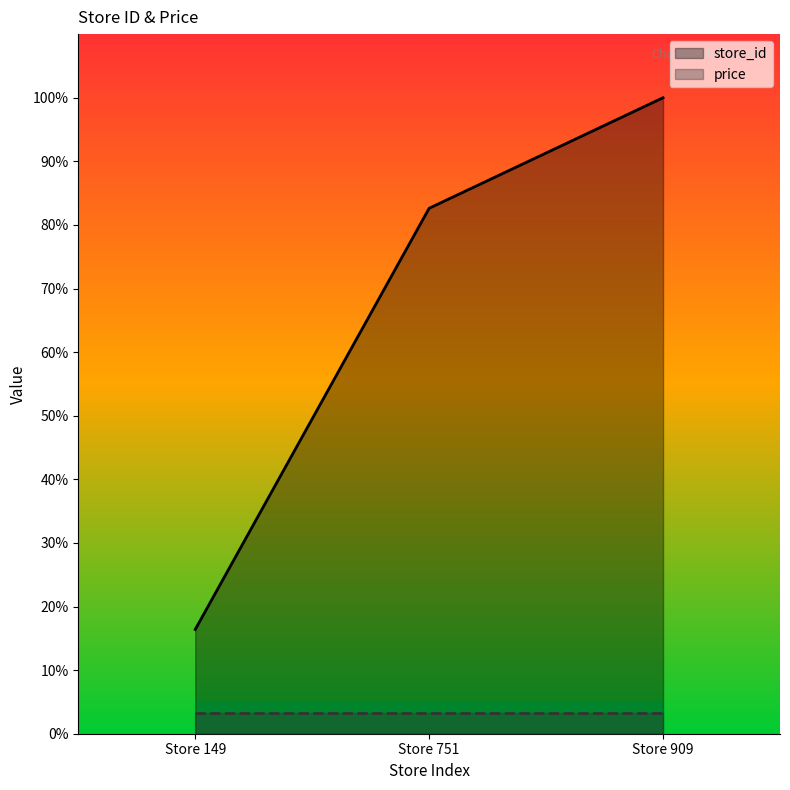

What is the change in value from Store 149 to Store 751?

+66.2